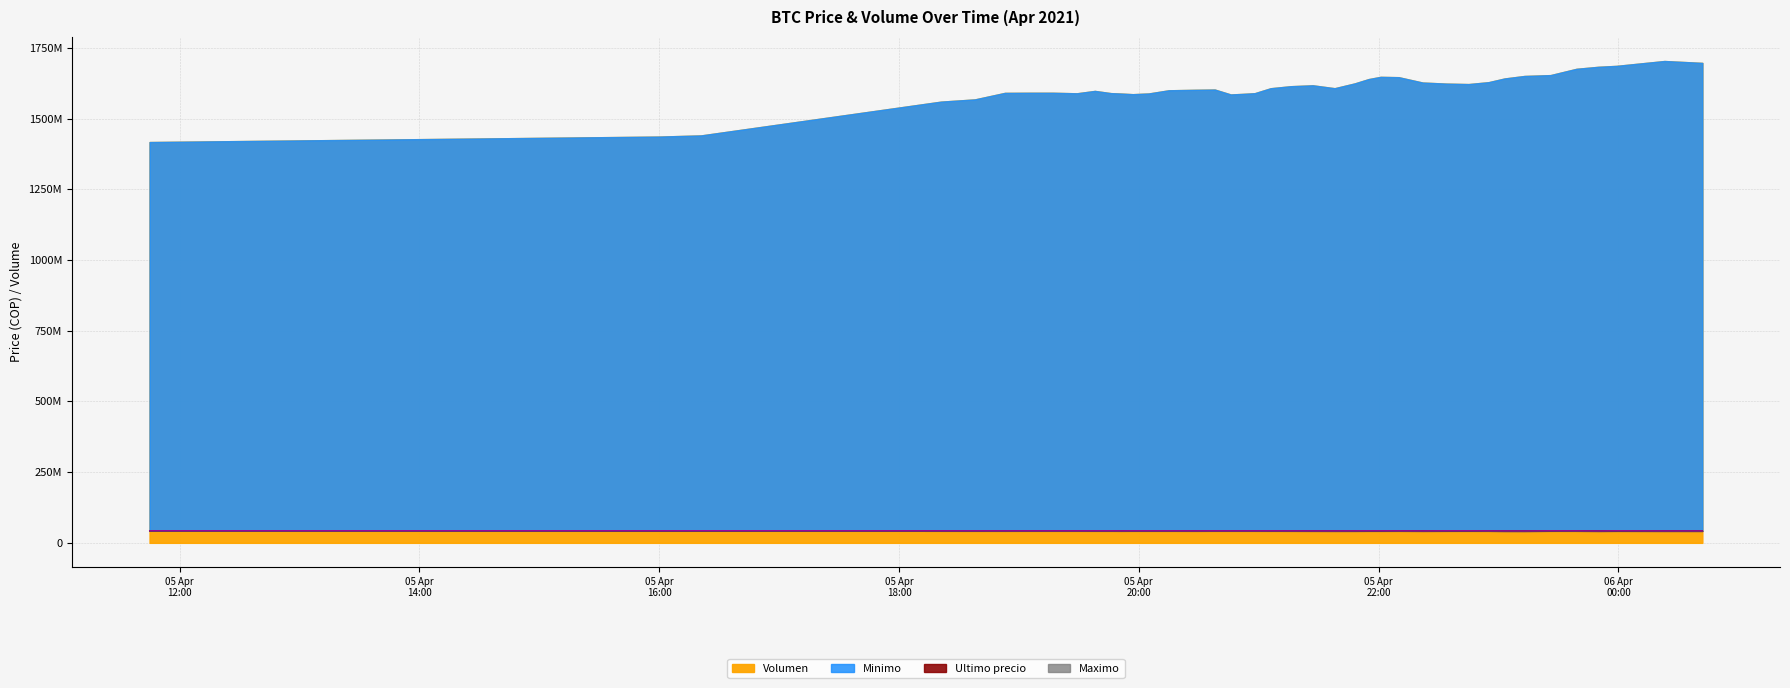

The Maximo series shows 13018124 at 2021-04-05 23:26. True or false?

False